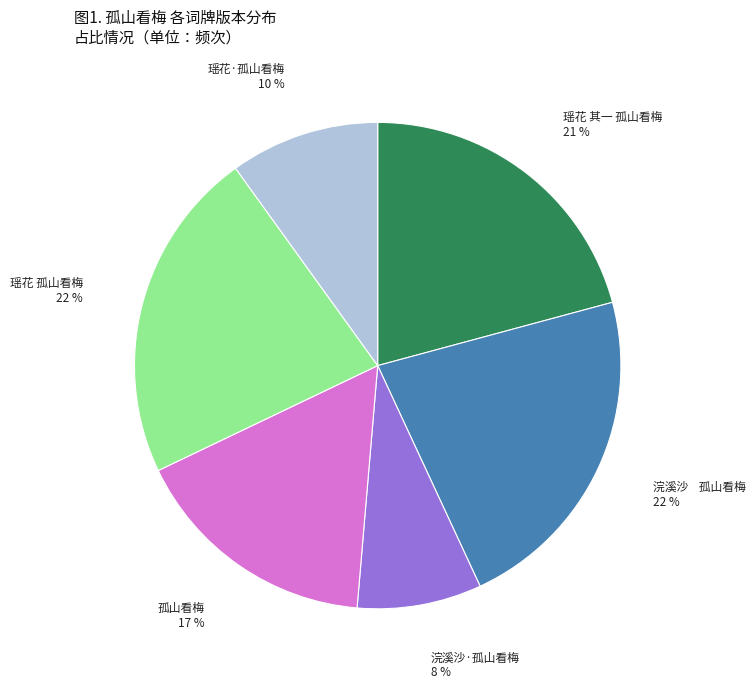

Which has a higher value, 浣溪沙 孤山看梅 or 瑶花 其一 孤山看梅?

浣溪沙 孤山看梅